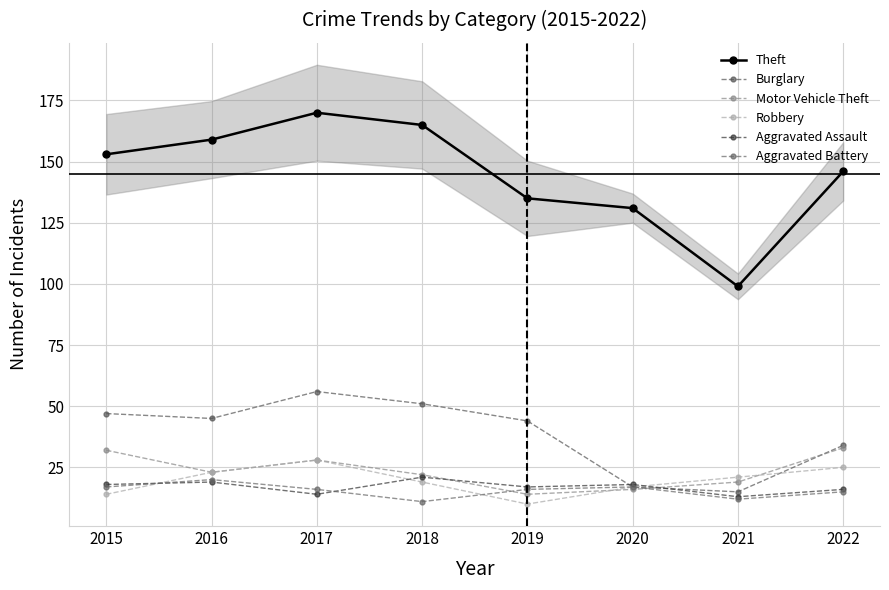

What is the greatest value displayed?

170